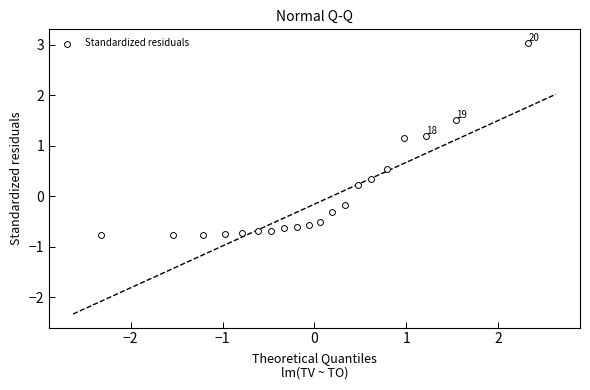

What is the range of Y values (max minus min)?

3.8